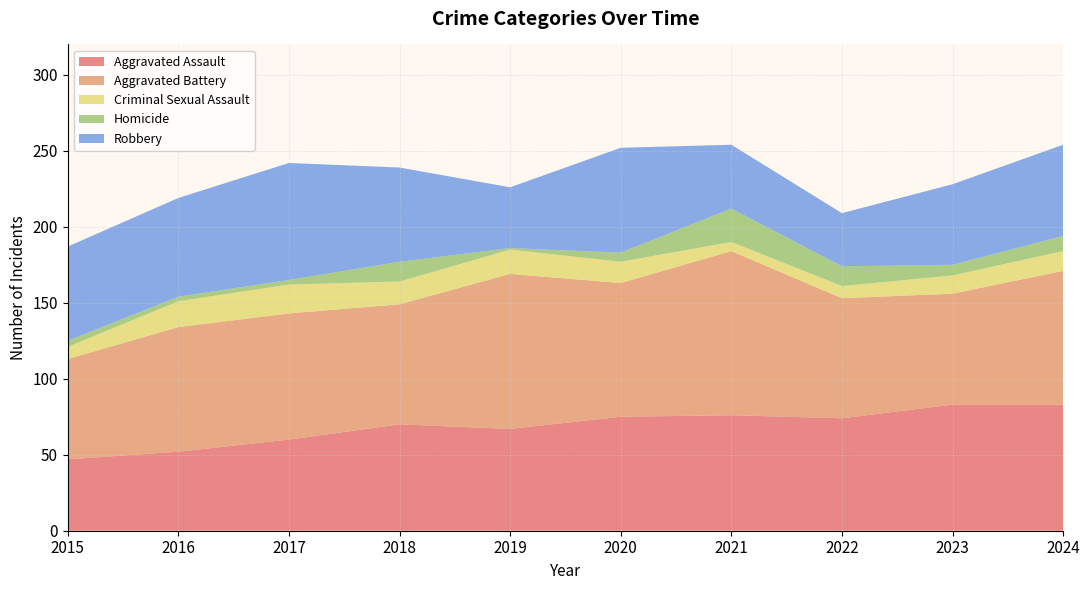

Reading right to left, extract all data points from this chart.

Aggravated Assault: 2024=83	2023=83	2022=74	2021=76	2020=75	2019=67	2018=70	2017=60	2016=52	2015=47
Aggravated Battery: 2024=88	2023=73	2022=79	2021=108	2020=88	2019=102	2018=79	2017=83	2016=82	2015=66
Criminal Sexual Assault: 2024=13	2023=12	2022=8	2021=6	2020=14	2019=16	2018=15	2017=19	2016=17	2015=8
Homicide: 2024=10	2023=7	2022=13	2021=22	2020=6	2019=1	2018=13	2017=3	2016=3	2015=4
Robbery: 2024=60	2023=53	2022=35	2021=42	2020=69	2019=40	2018=62	2017=77	2016=65	2015=62